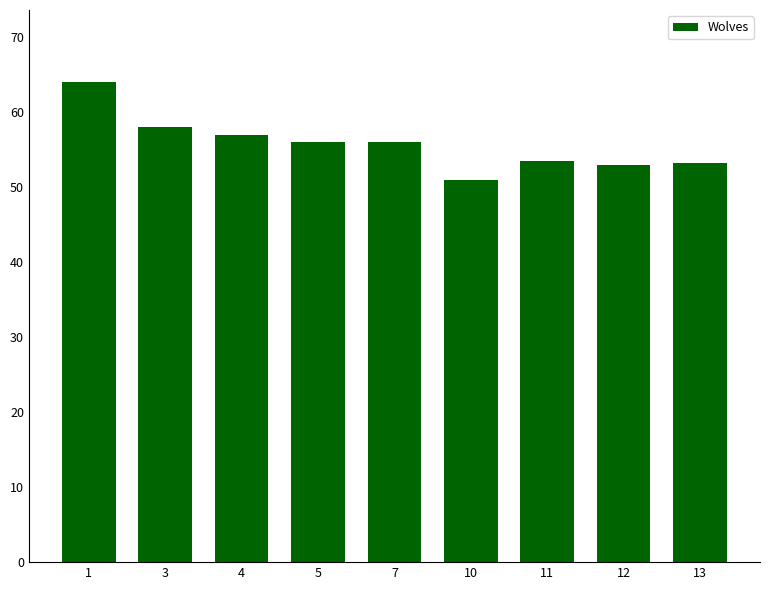

True or false: the data shows 30.6 at 7.

False